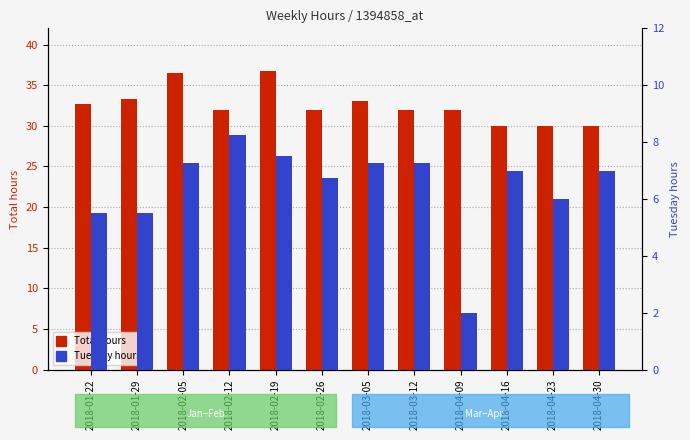

What is the label of the 10th bar from the right?

2018-02-05